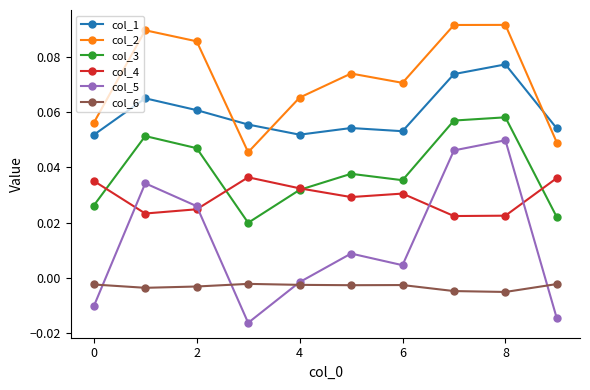

How many categories are shown in the chart?

10